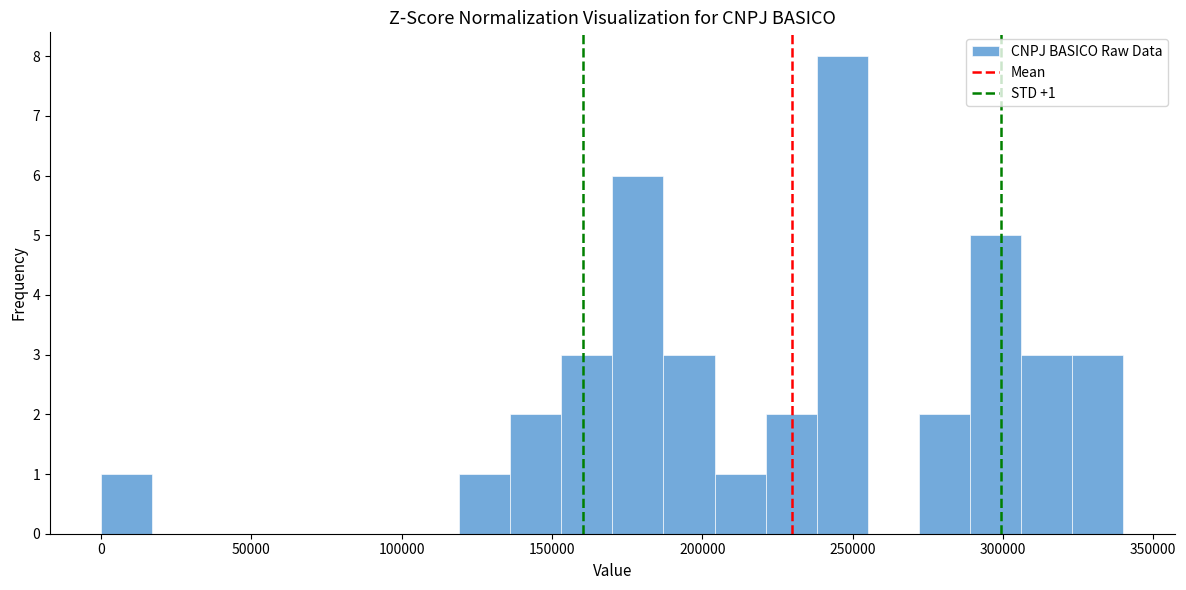

Around what value on the x-axis is the tallest bar? Give the approximate position of its centre, as read against the axis.

245000